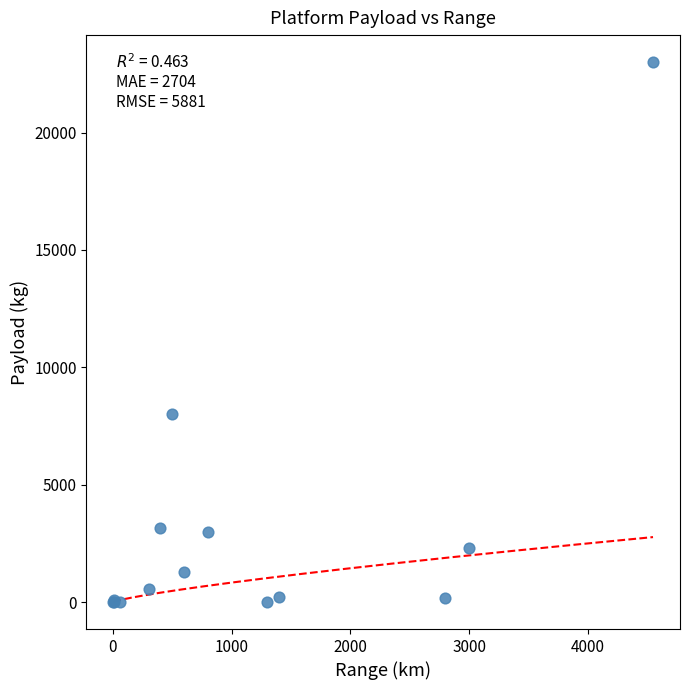

What Y value in the scatter plot is closest to 11502?

8000